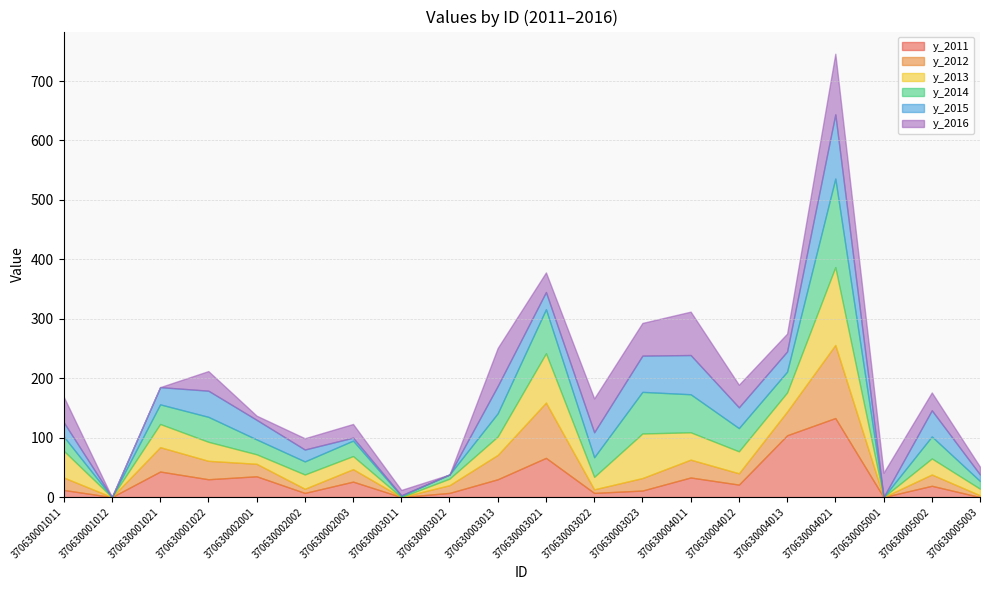

List the series in order of their peak value, highest first.

y_2014, y_2011, y_2013, y_2012, y_2015, y_2016